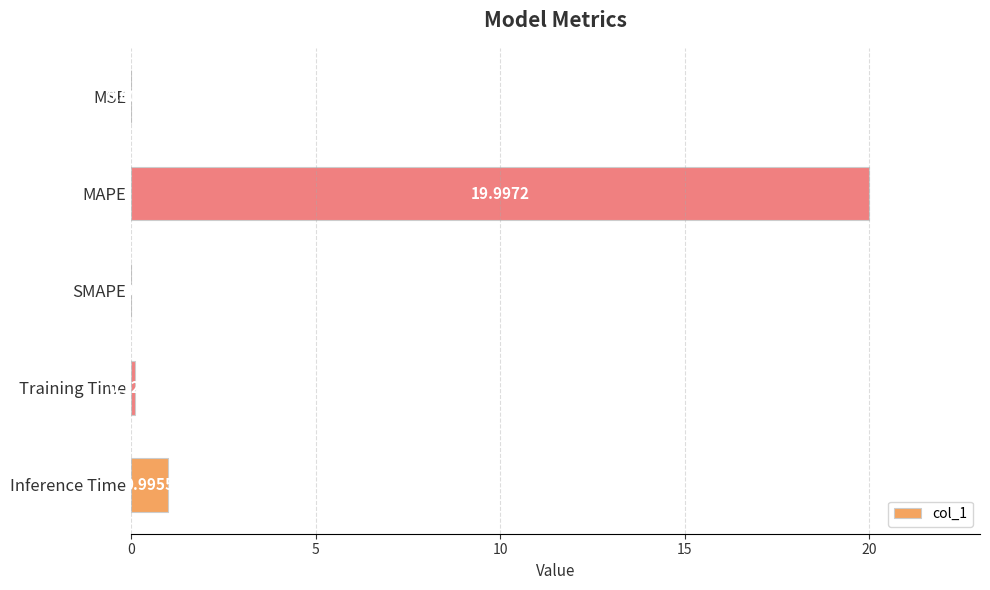

What is the sum of all values?

21.1